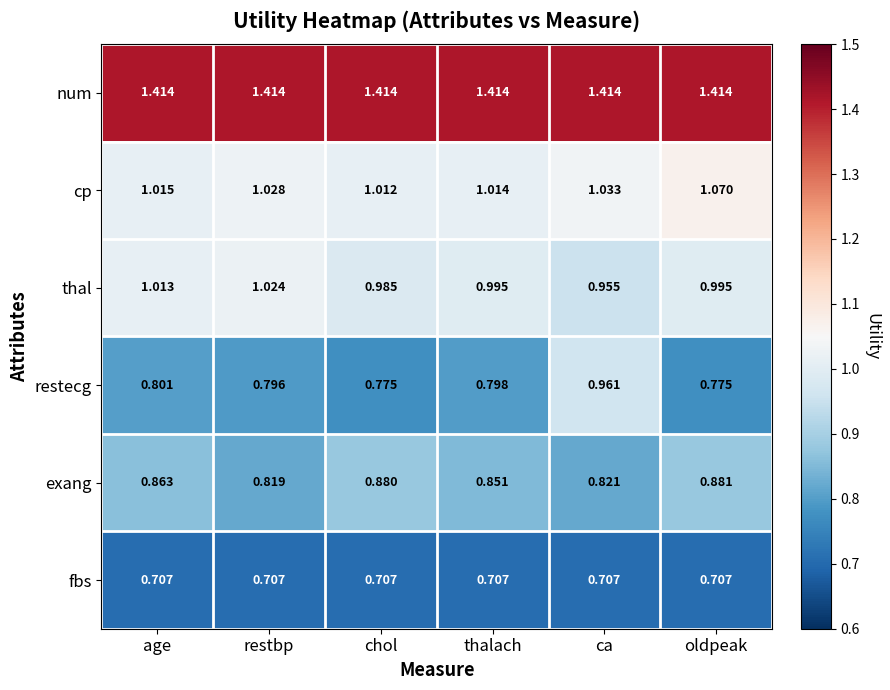

Which series has the widest spread of values?

restecg